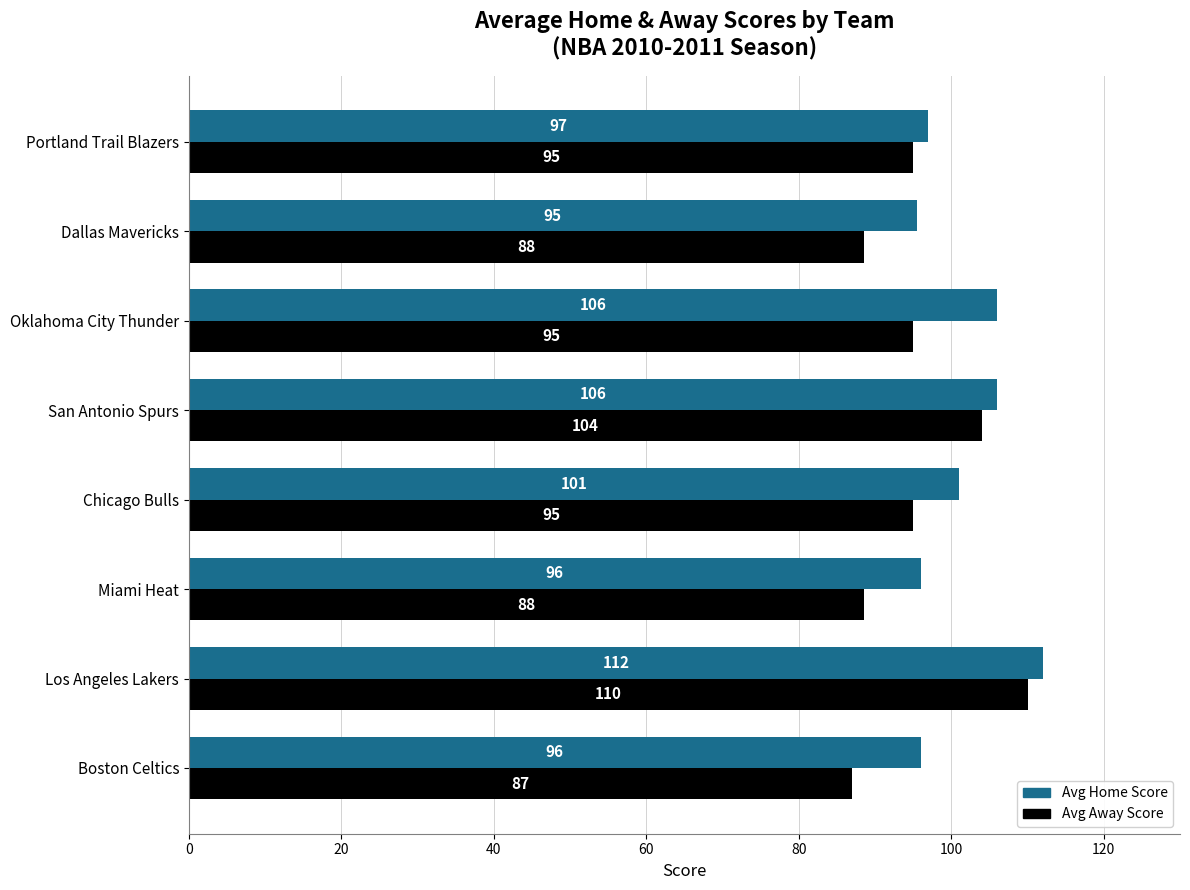

What is the difference between the maximum and second lowest values in the Avg Away Score series?

21.5